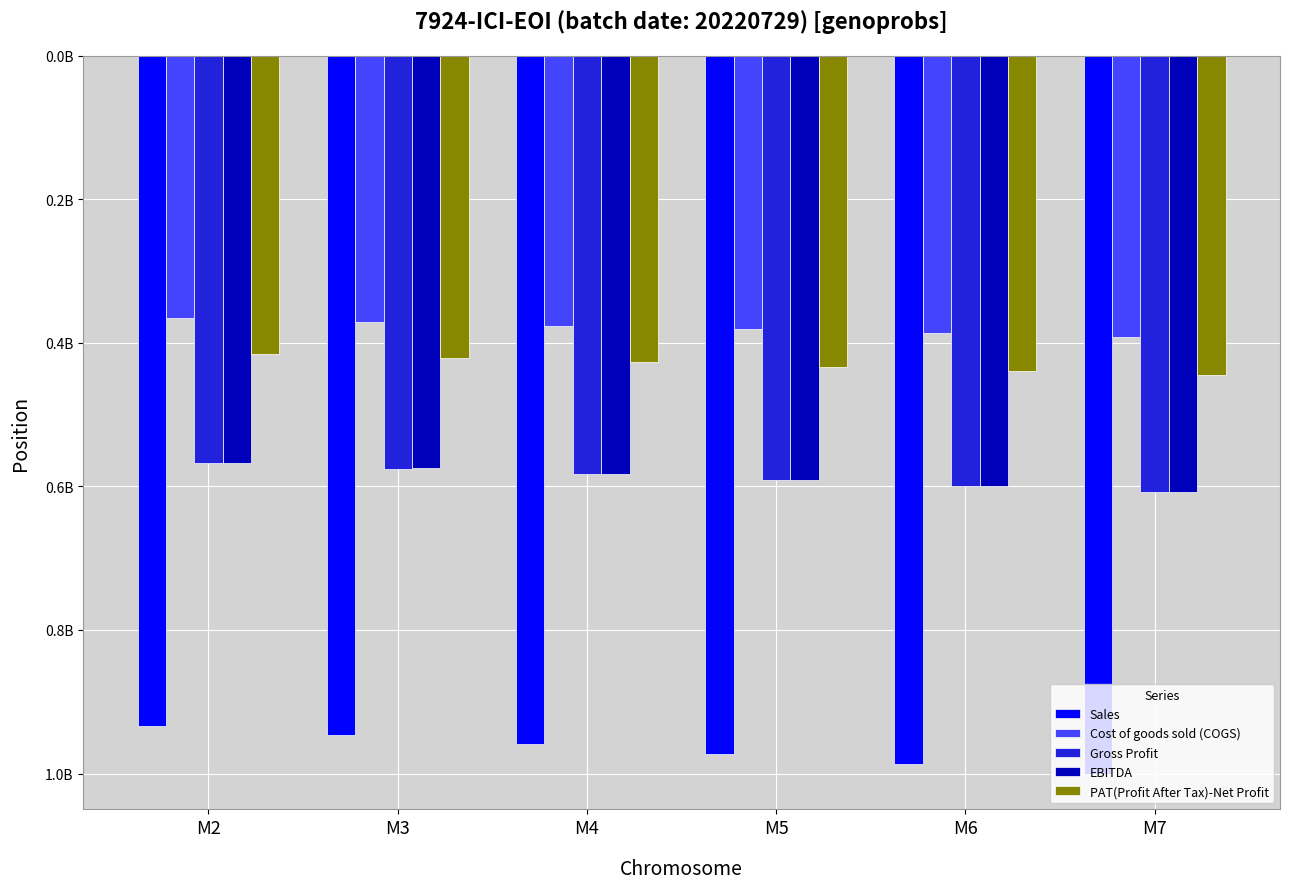

Reading left to right, transcribe all the data shown in this chart.

Sales: M2=0.9	M3=0.9	M4=0.9	M5=0.9	M6=0.9	M7=1.0
Cost of goods sold (COGS): M2=0.3	M3=0.4	M4=0.4	M5=0.4	M6=0.4	M7=0.4
Gross Profit: M2=0.5	M3=0.5	M4=0.6	M5=0.6	M6=0.6	M7=0.6
EBITDA: M2=0.5	M3=0.5	M4=0.6	M5=0.6	M6=0.6	M7=0.6
PAT(Profit After Tax)-Net Profit: M2=0.4	M3=0.4	M4=0.4	M5=0.4	M6=0.4	M7=0.4